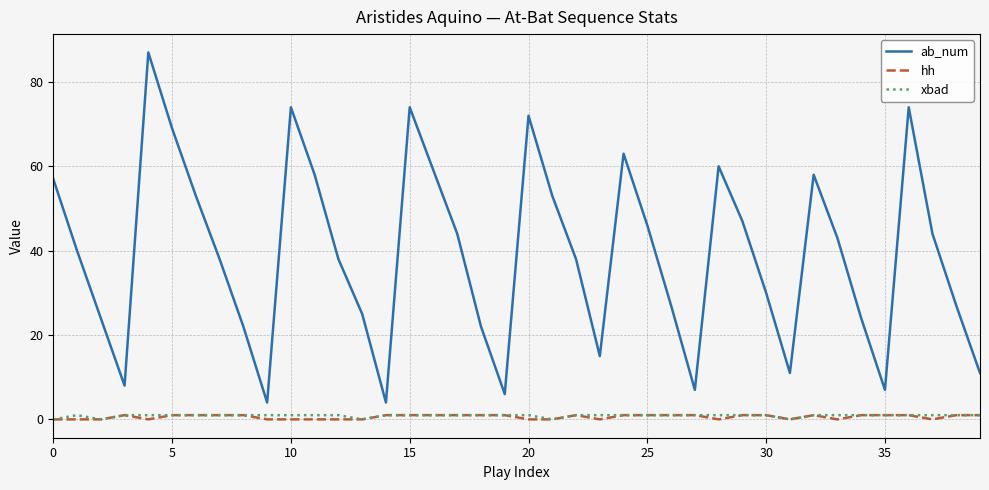

True or false: xbad and ab_num cross at least once.

False